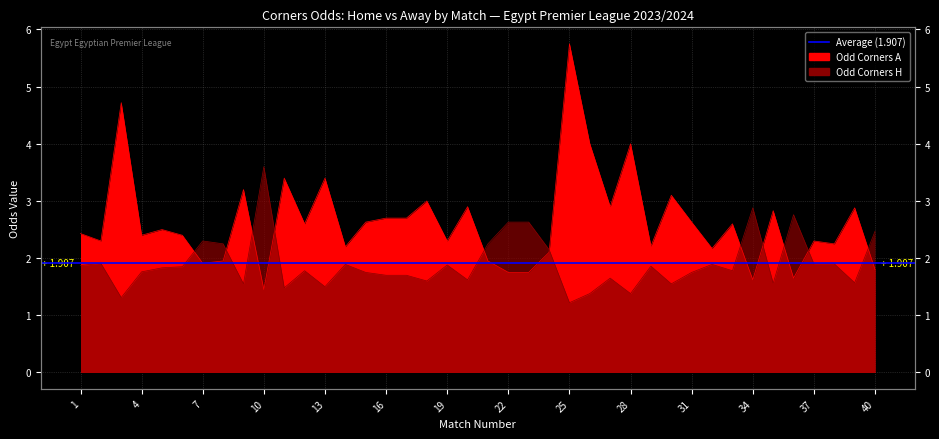

What is the difference between the maximum and minimum values in the Odd_Corners_H series?

2.4